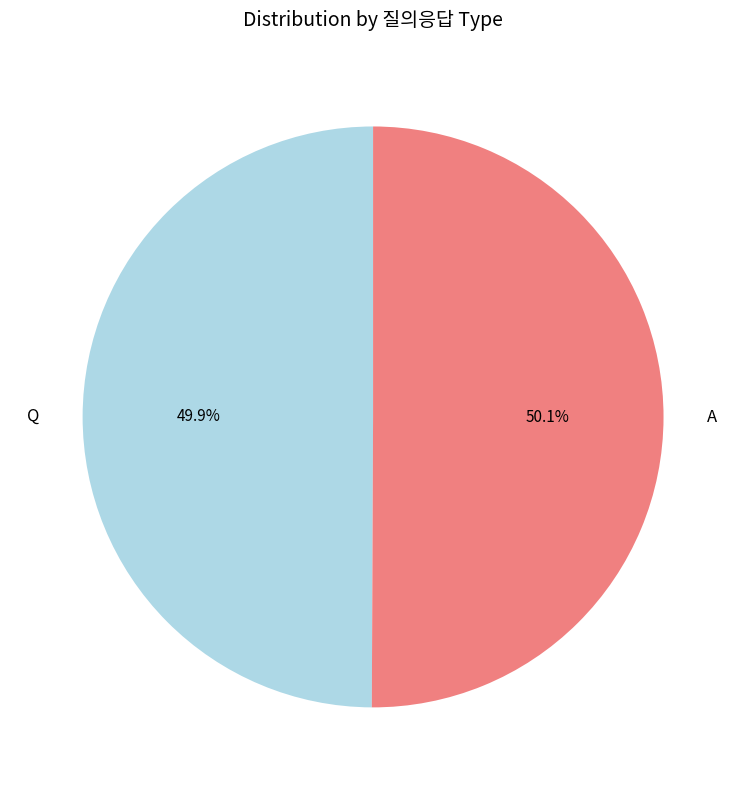

What portion of the pie excludes A?

49.9%